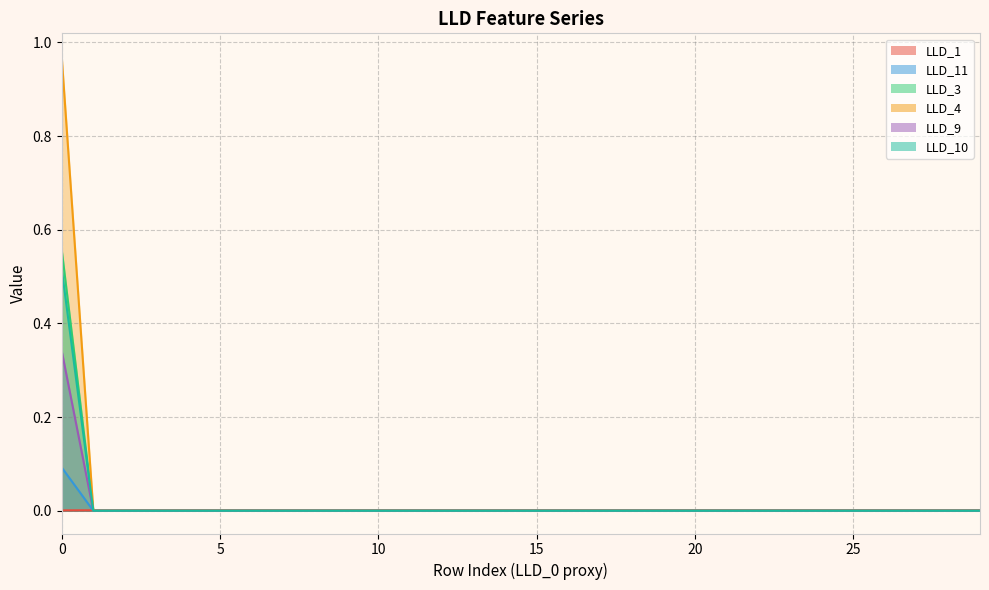

True or false: LLD_3 has more than 0 interior local peaks.

False